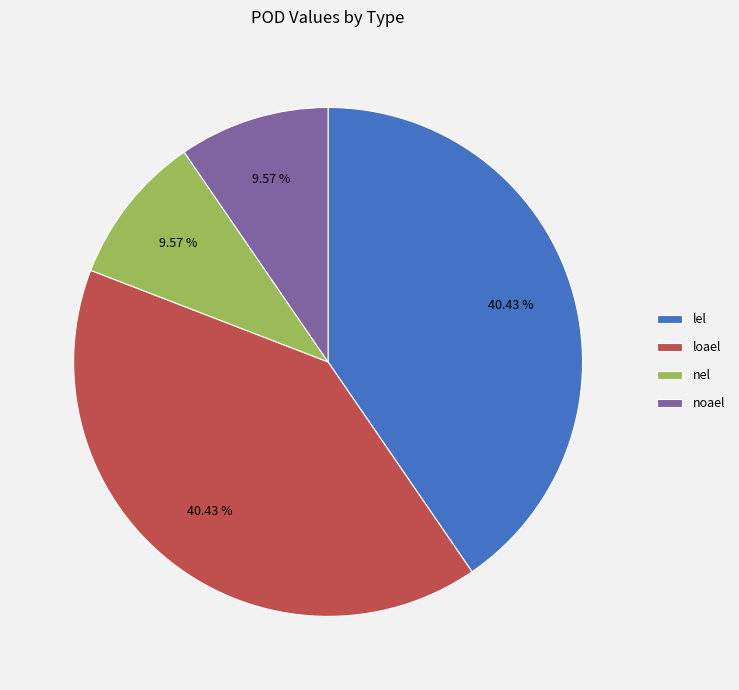

Does noael account for over 50% of the chart?

No